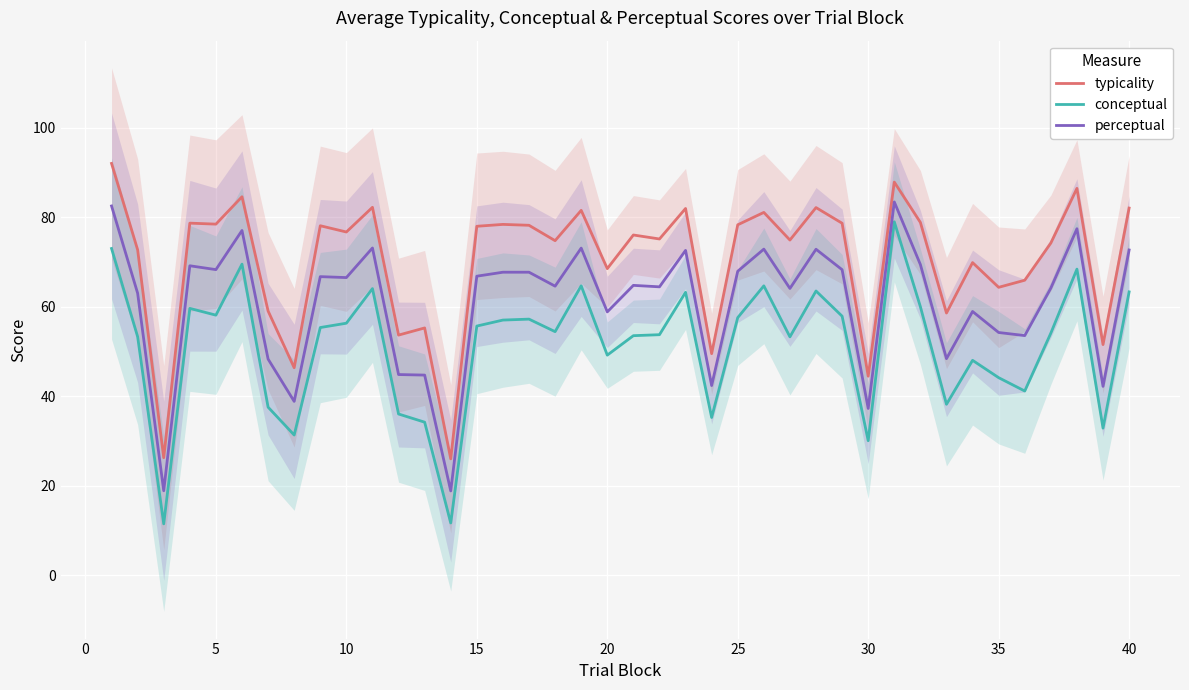

What is the highest value of the conceptual series?

79.0